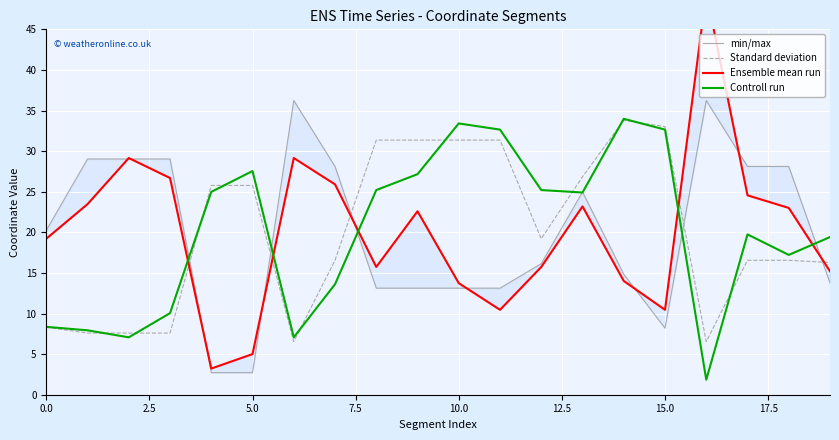

What is the lowest value of the Standard deviation series?

6.5